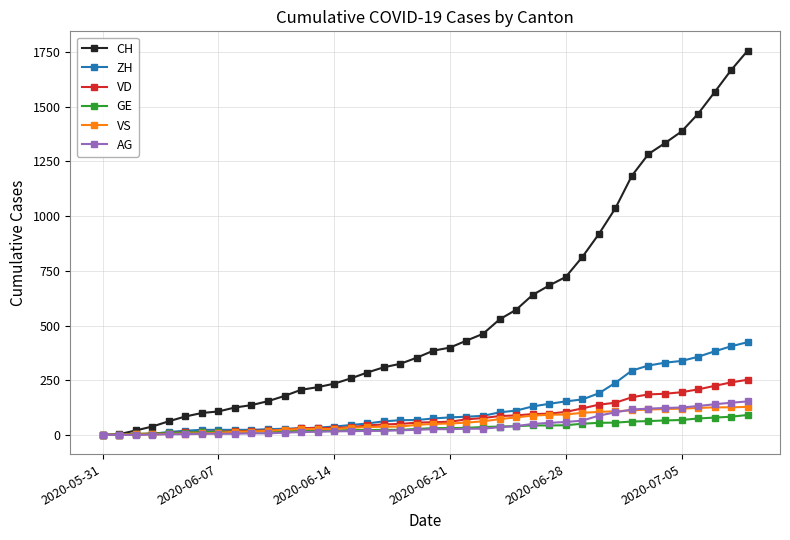

What is the maximum value shown in the chart?

1757